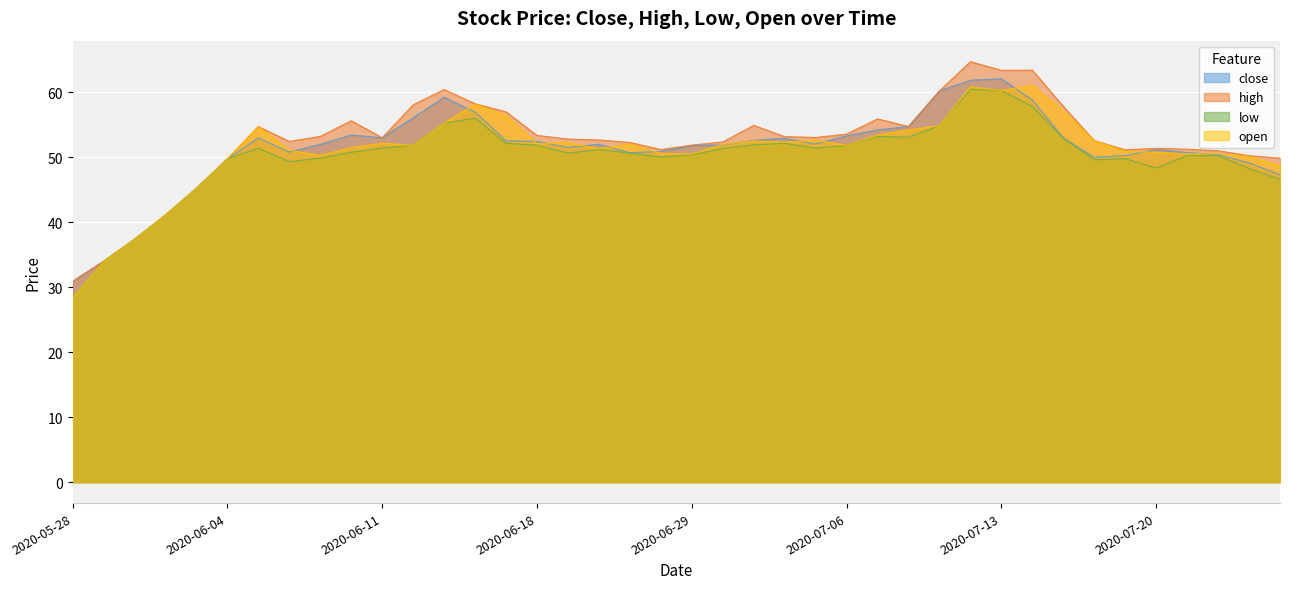

What is the value of the low point at the 11th from the left?

51.4